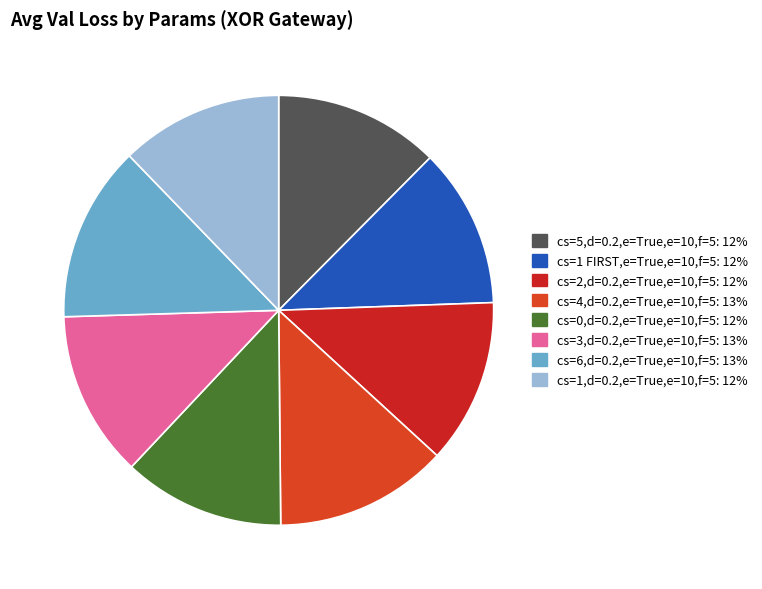

True or false: cs=1,d=0.2,e=True,e=10,f=5 accounts for 1% of the total.

False